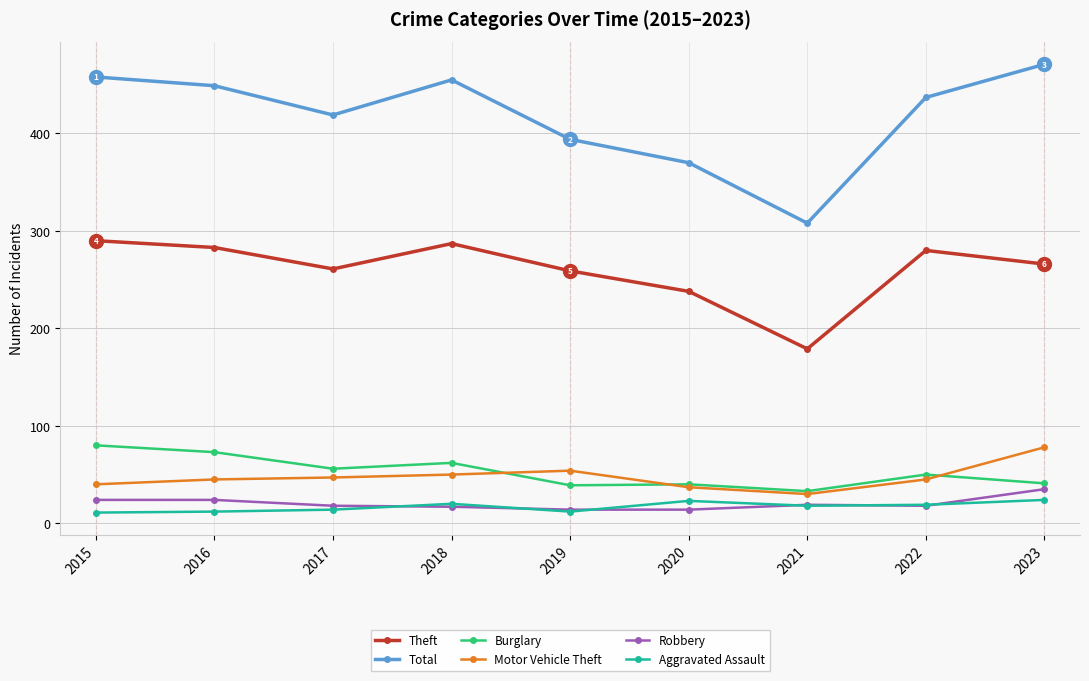

What is the maximum value shown in the chart?

471